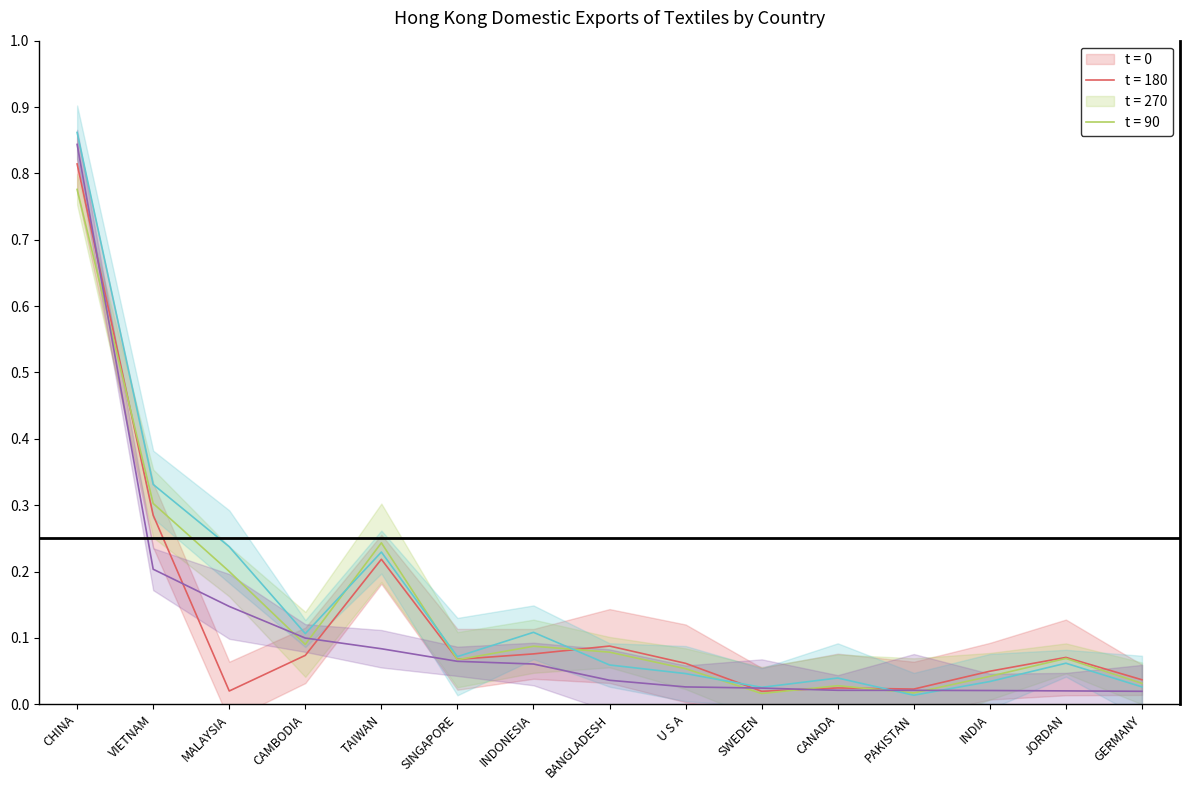

What is the label of the 3rd point from the left?

MALAYSIA